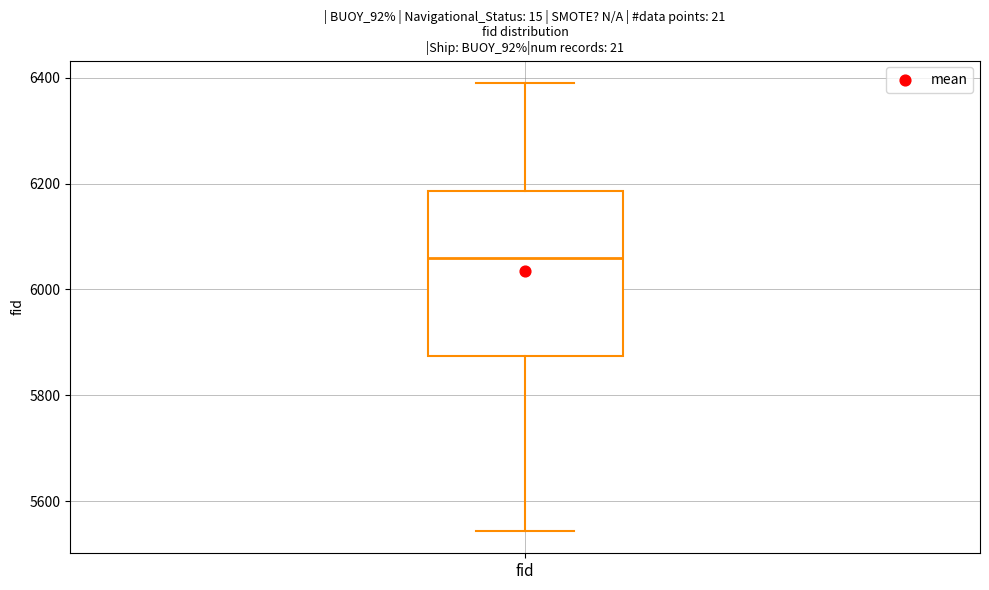

Transcribe this box plot: give where the median line is, the range the box spans, and where the two whiskers end, as read against the y-axis. The values are not printed on the chart, so give them approximately, as read against the axis.

median 6060, box 5880 to 6180, whiskers 5540 to 6400